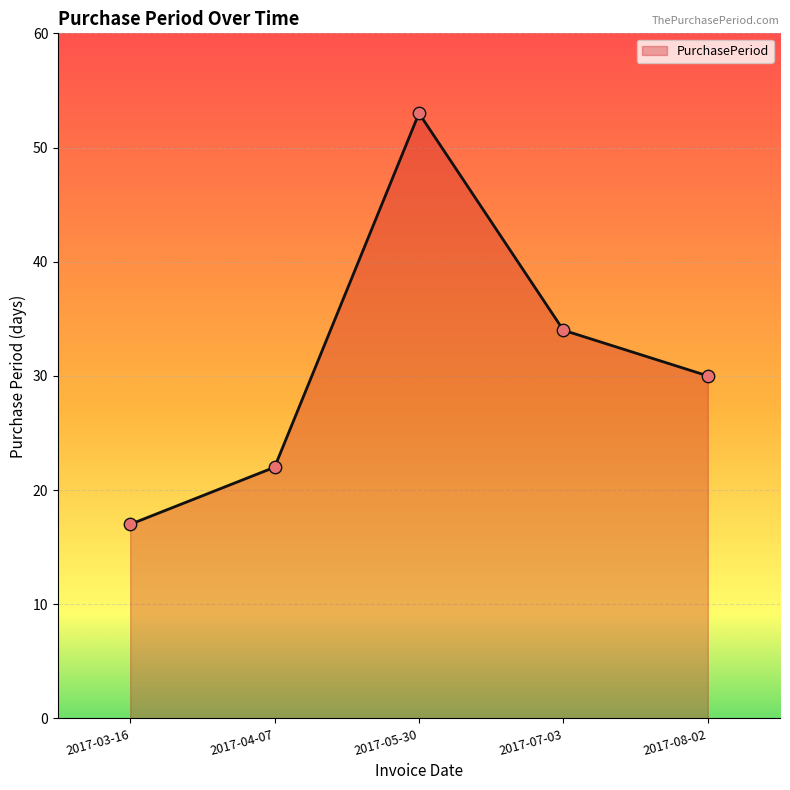

Between 2017-03-16 and 2017-05-30, which is larger?

2017-05-30